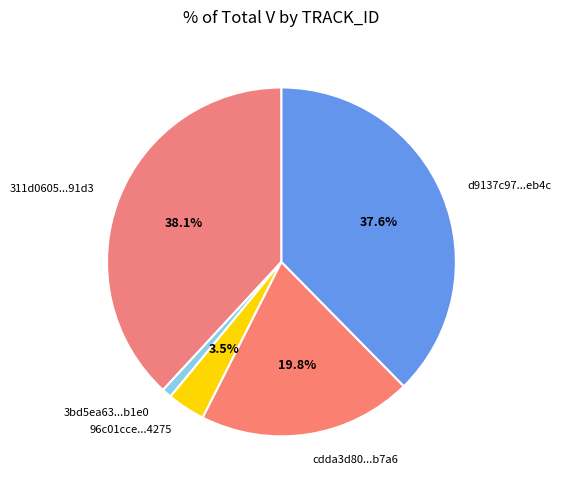

Count the number of slices in the pie.

5